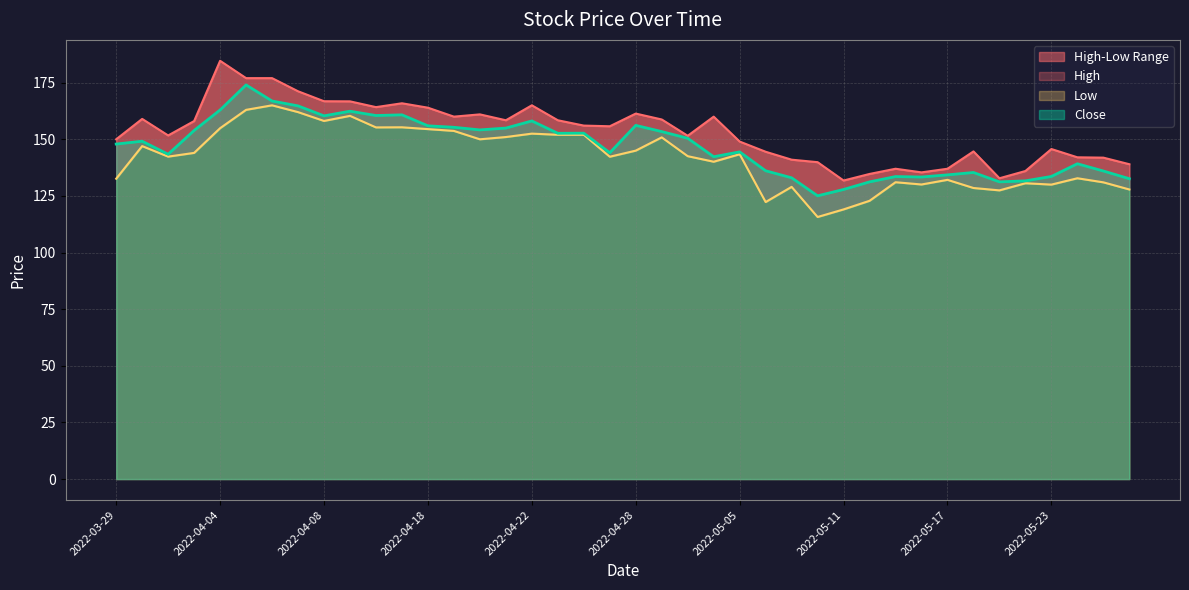

At which category does the chart reach its peak across all series?

2022-04-04